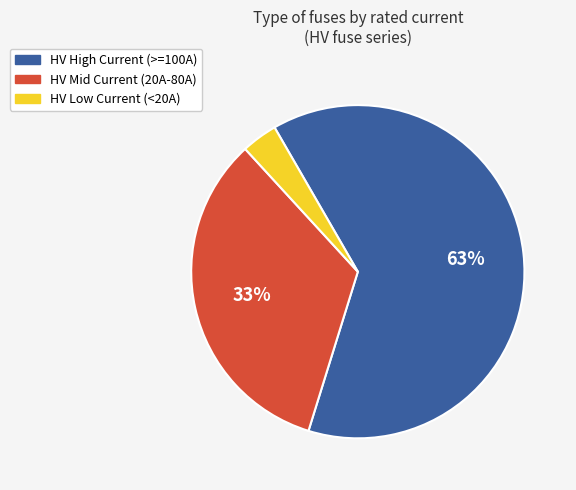

What is the ratio of the value at HV Mid Current (20A-80A) to the value at HV High Current (>=100A)?

0.5